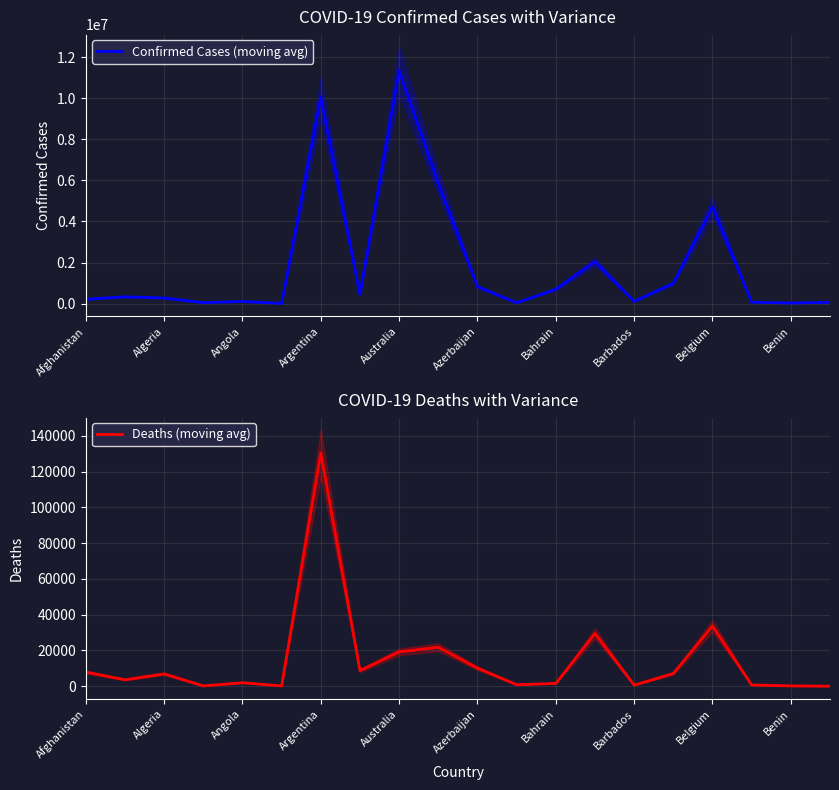

The value of Confirmed Cases (moving avg) at Argentina is 18016. True or false?

False